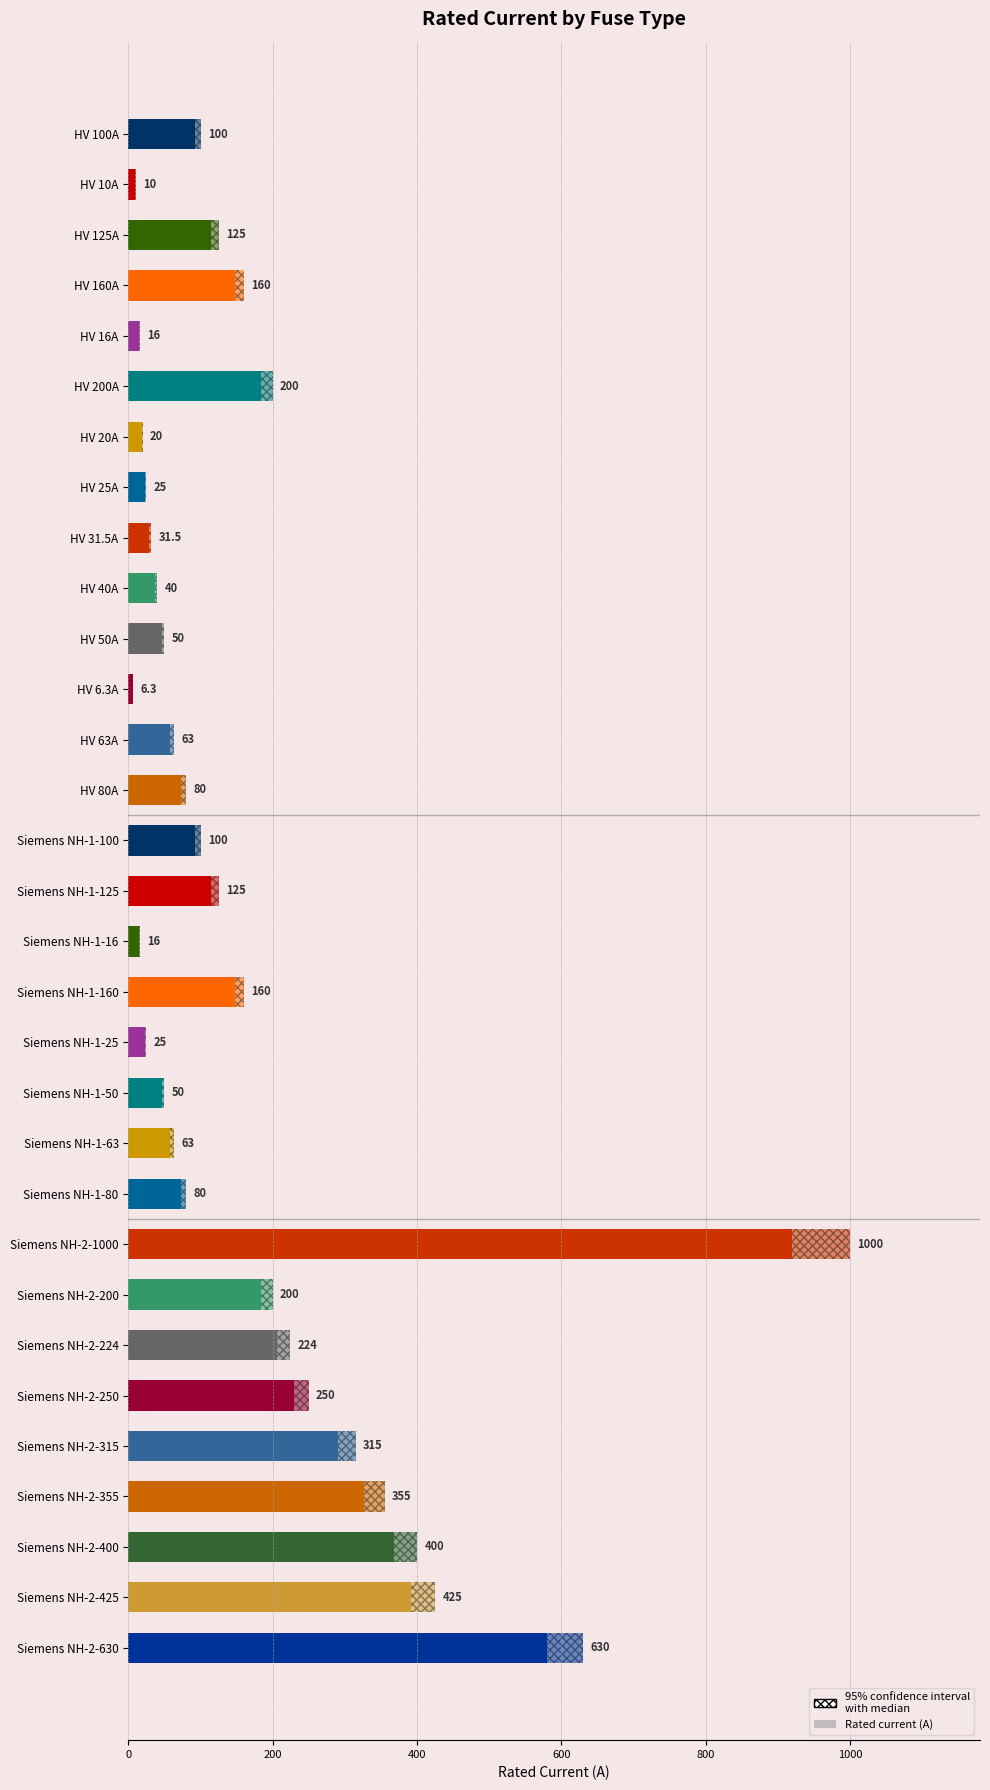

Are the bars horizontal?

Yes